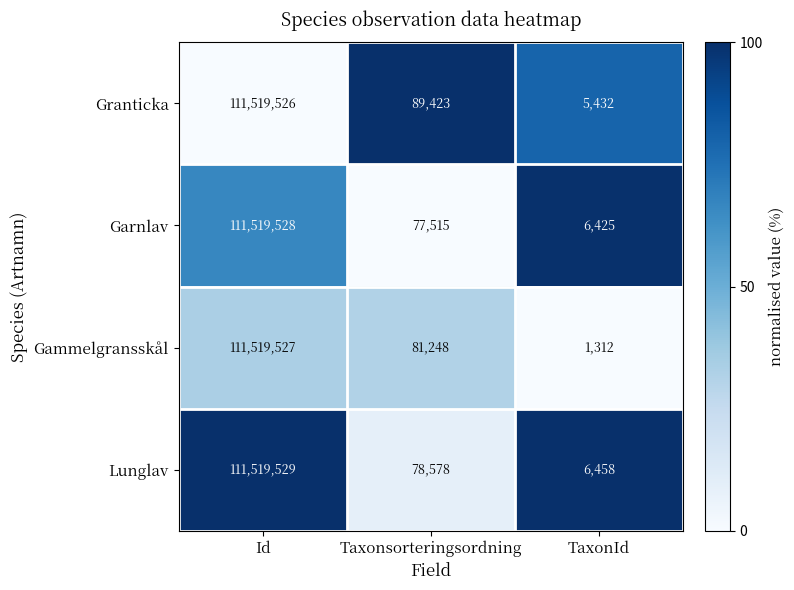

The Lunglav series shows 6458 at TaxonId. True or false?

True